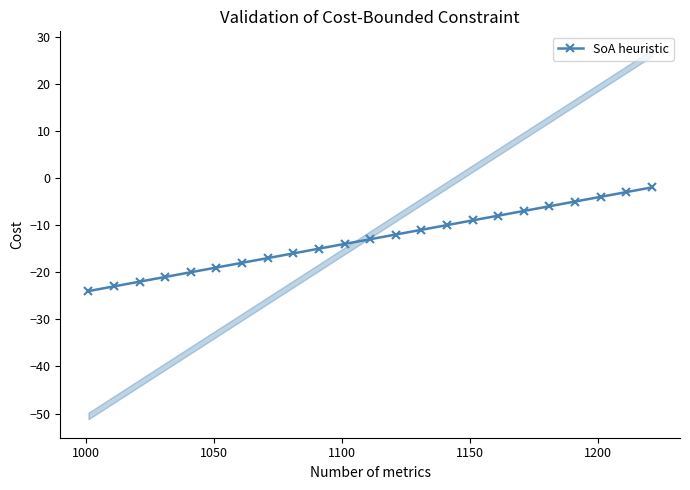

What is the highest value of the SoA heuristic series?

-2.0